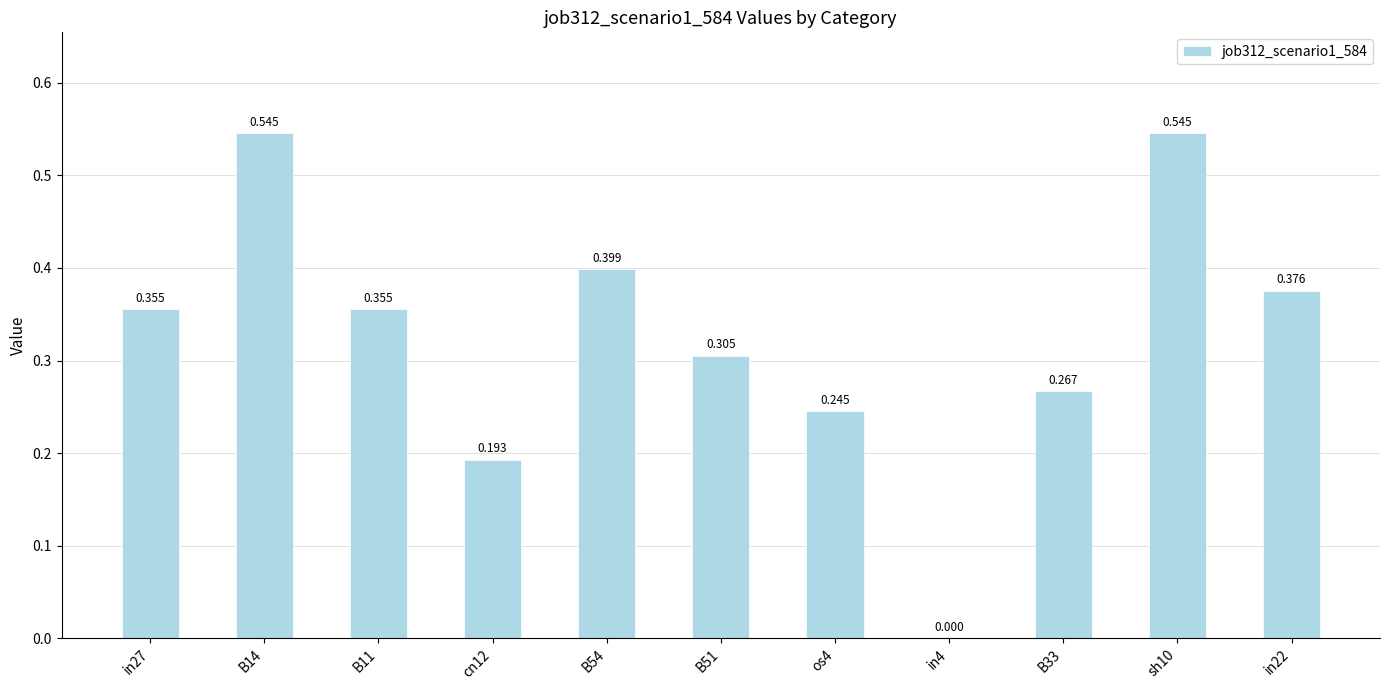

Count the number of data series in this chart.

1